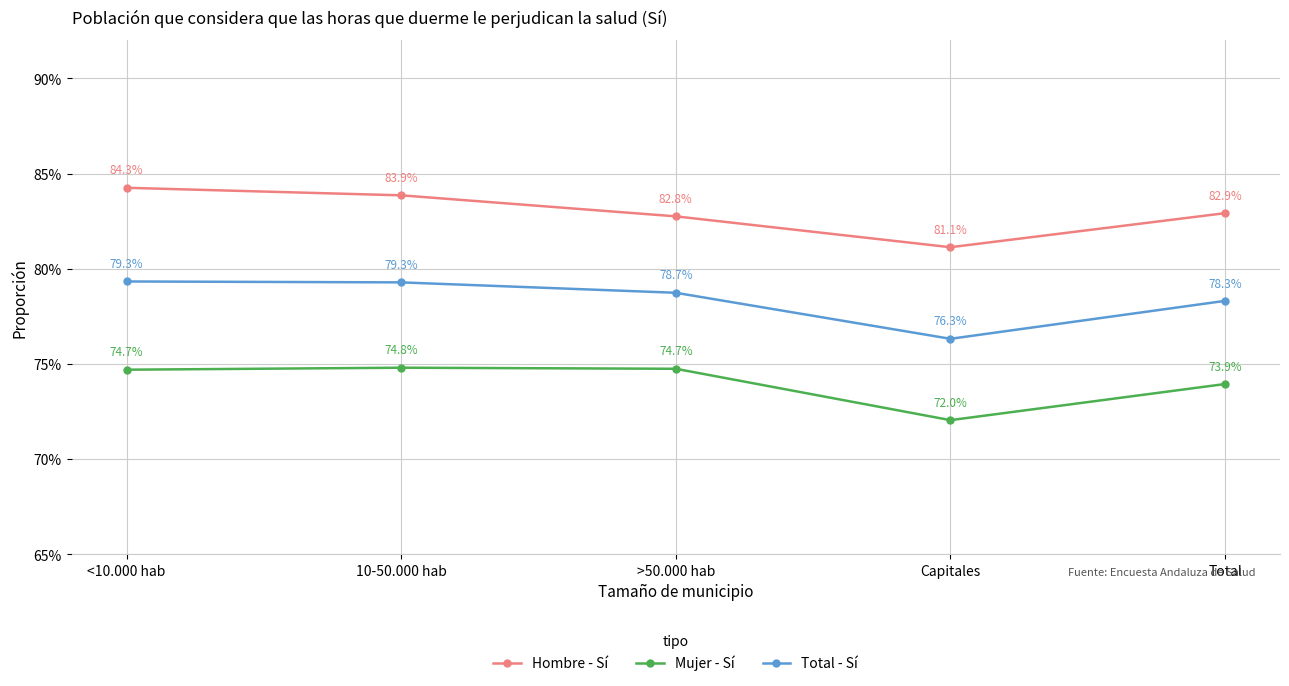

True or false: Total - Sí and Hombre - Sí cross at least once.

False